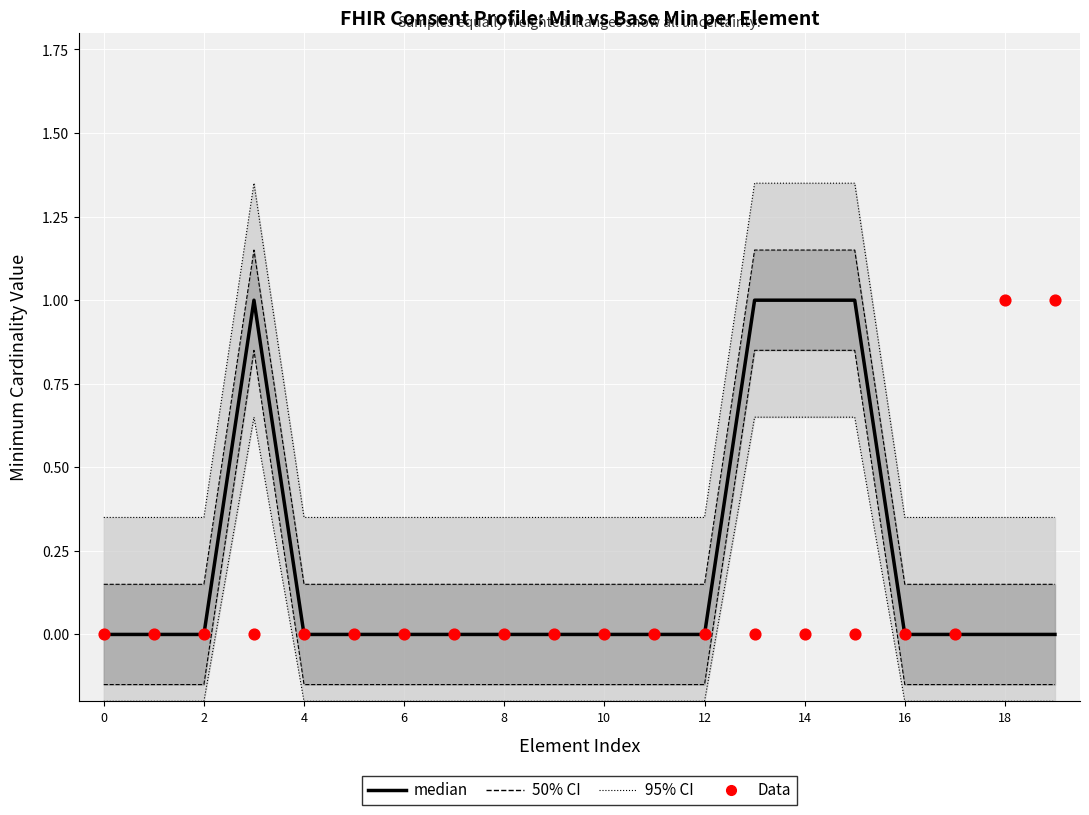

At how many categories does at least one series exceed 0?

6